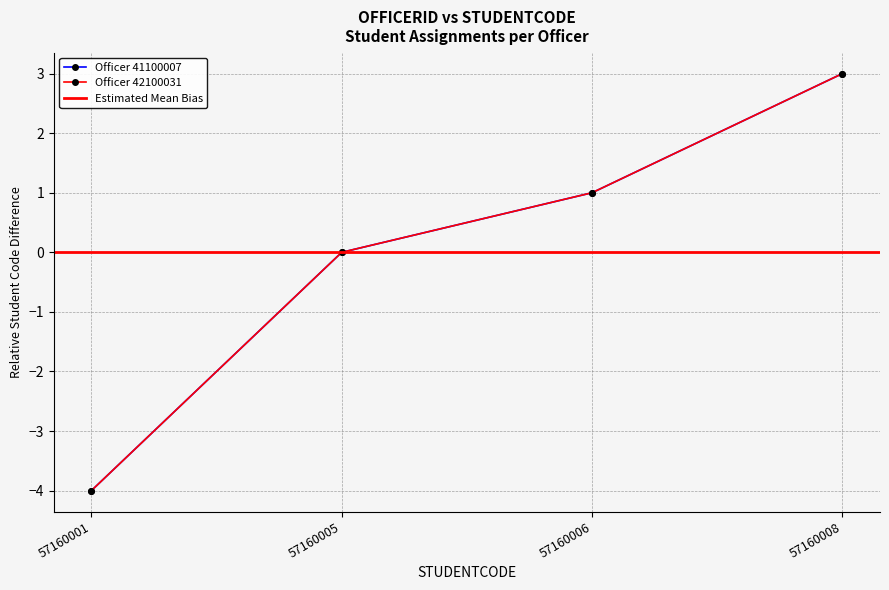

True or false: 41100007 and 42100031 intersect in this chart.

False